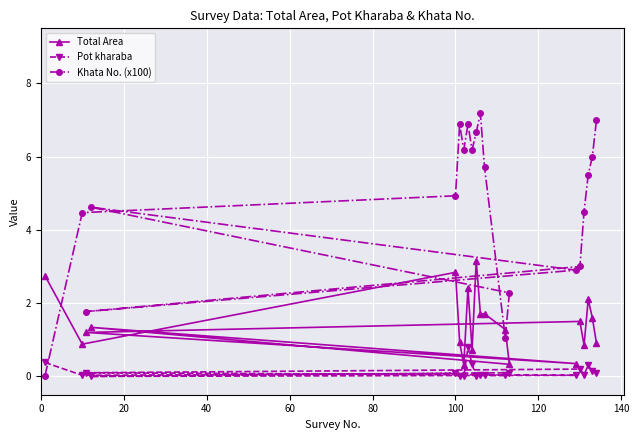

Which series has the largest total across all categories?

Khata No. (x100)